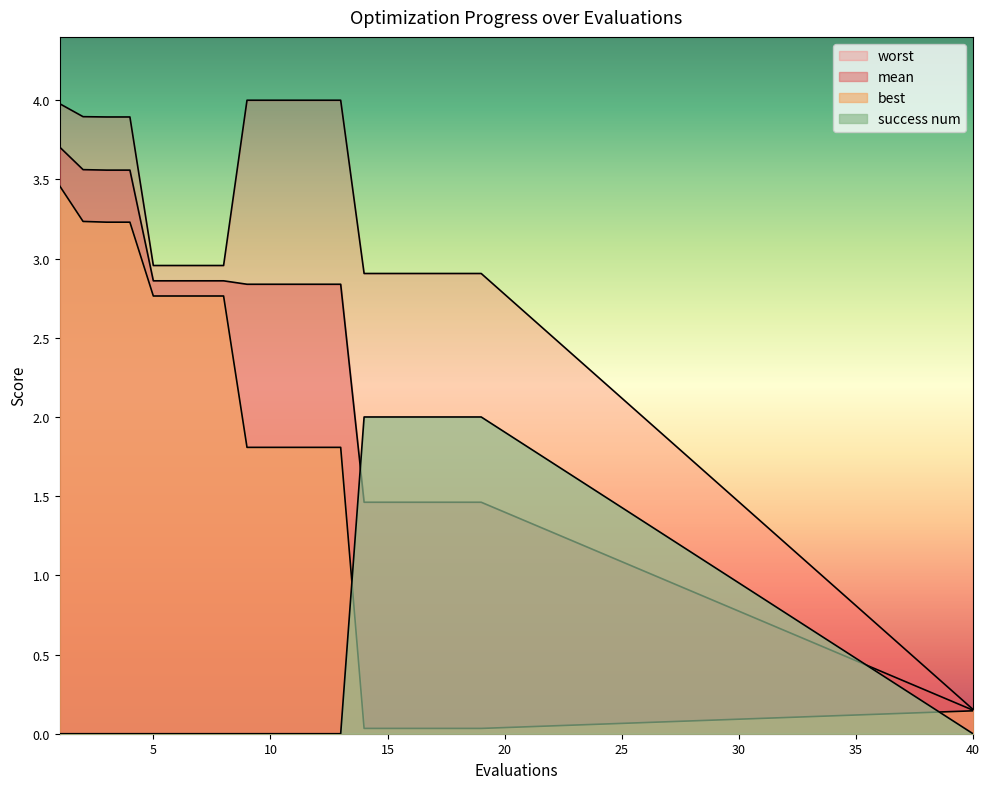

Between 14 and 10, which is larger?

10